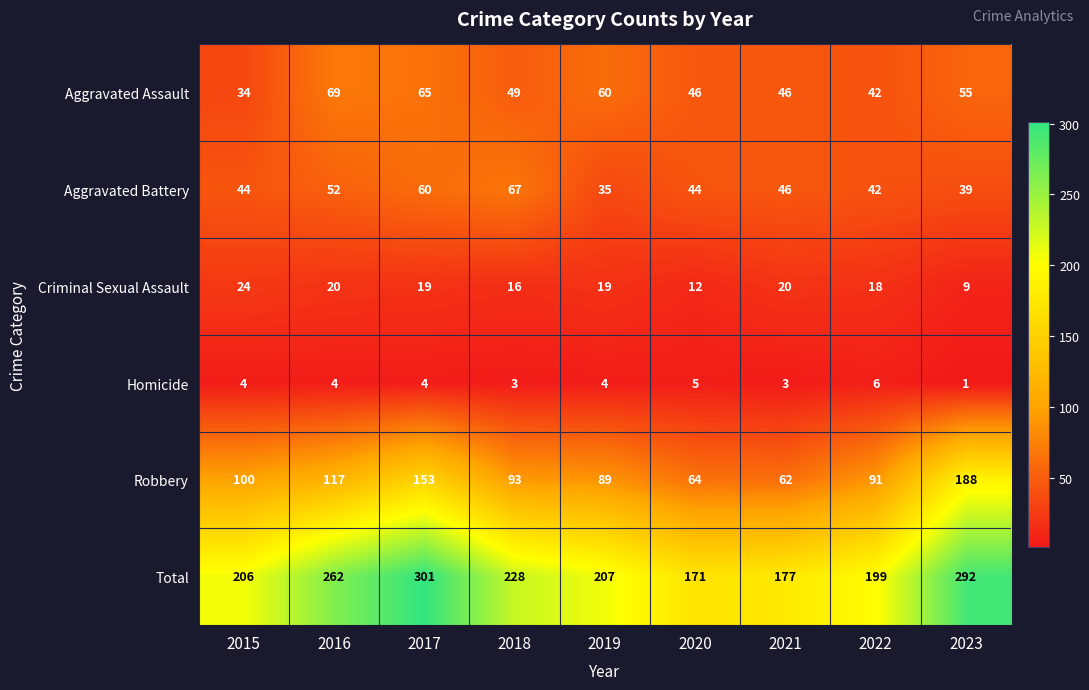

The Robbery series shows 100 at 2015. True or false?

True